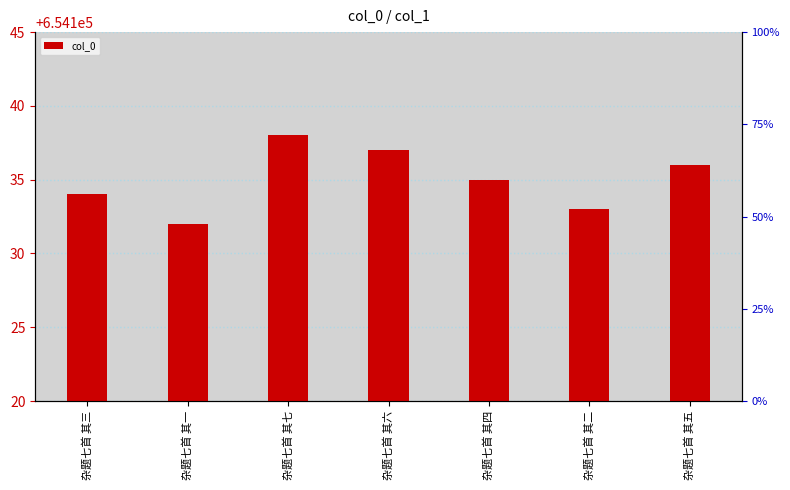

The value at 杂题七首 其七 is 654138. True or false?

True